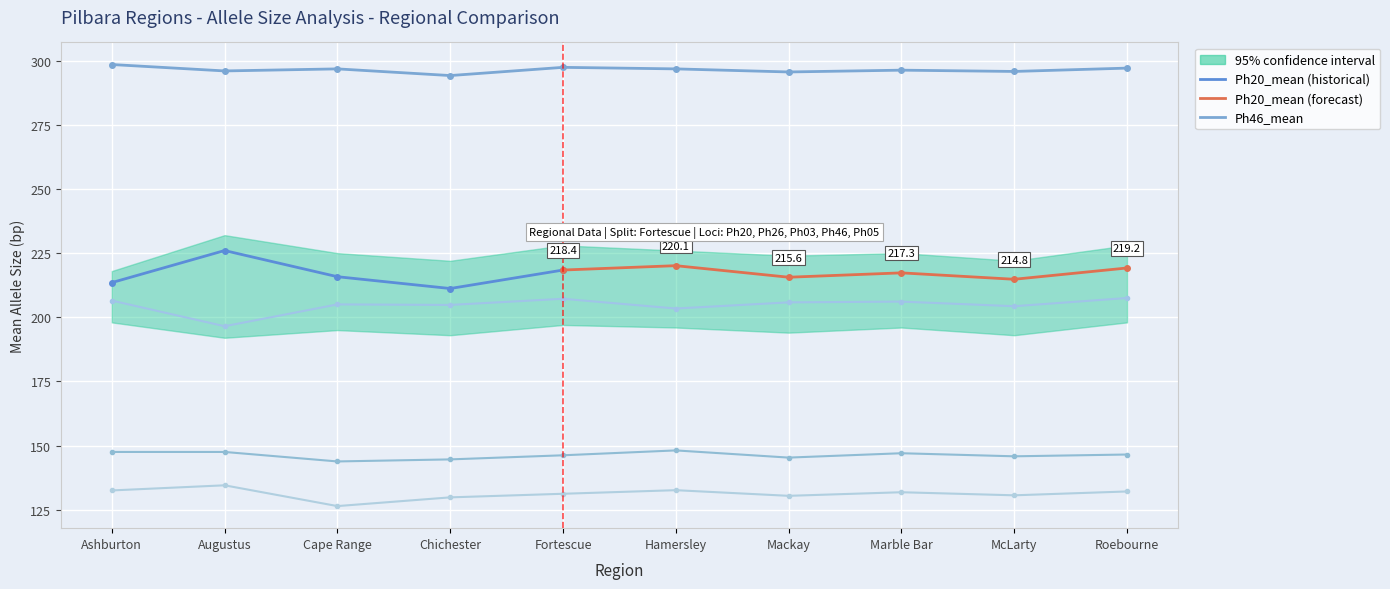

What is the label of the 5th point from the right?

Hamersley